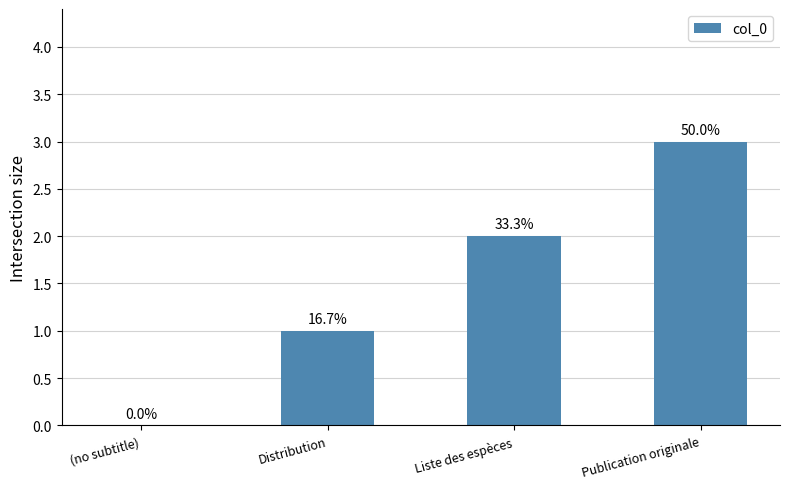

Which category has the lowest value across all series?

(no subtitle)